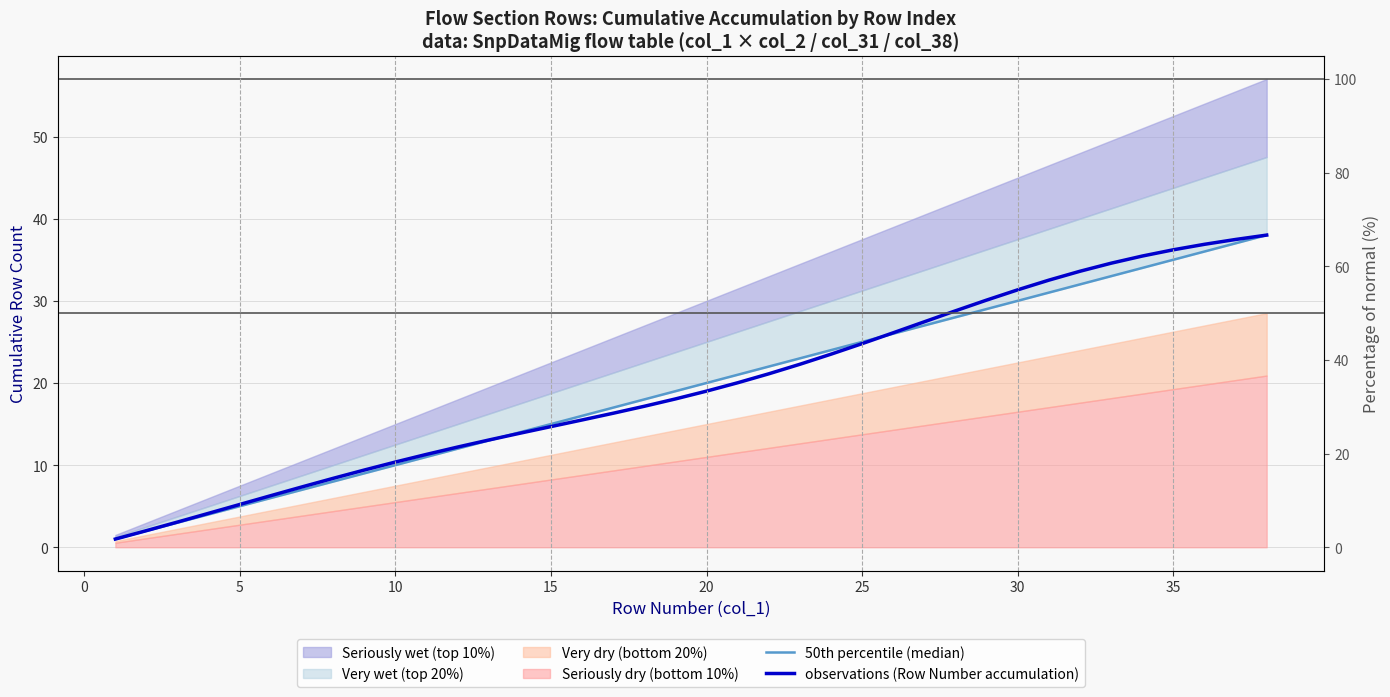

How many data points in observations (Row Number accumulation) are less than 19?

19